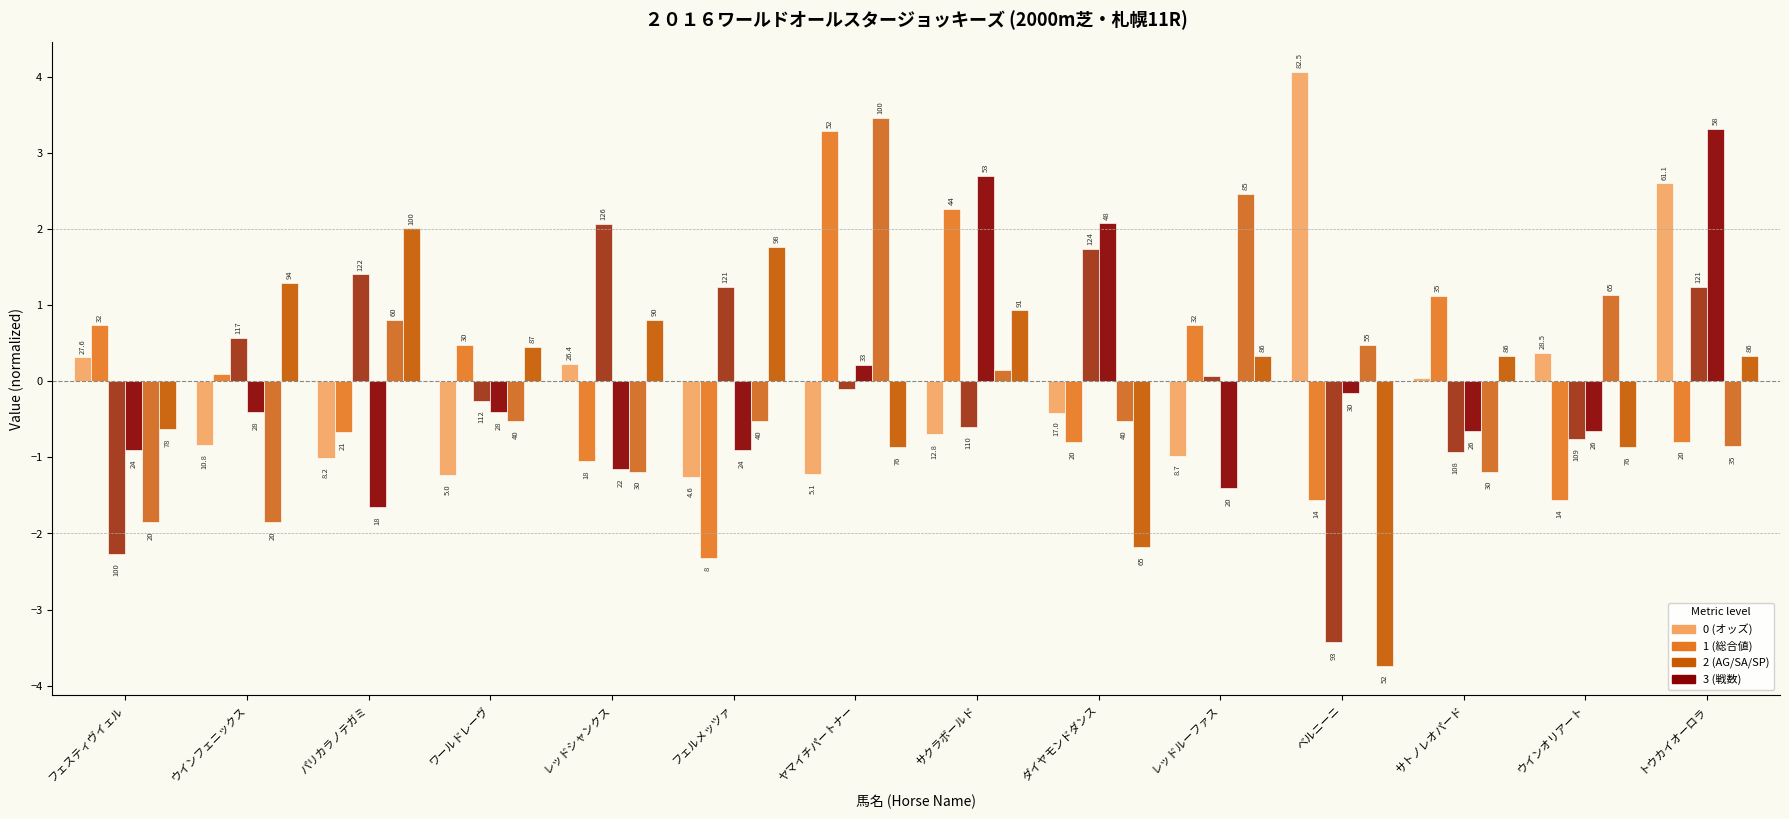

How many bars are there in each group?

6